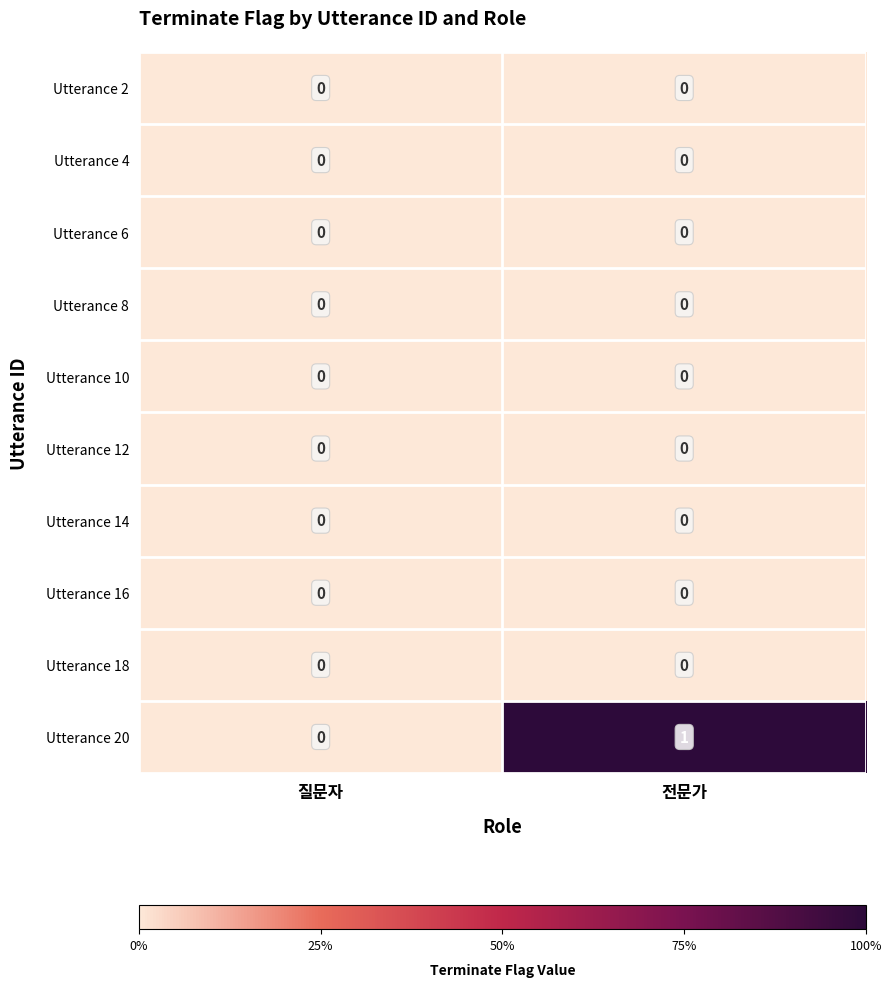

At which category is the sum across all series the highest?

전문가